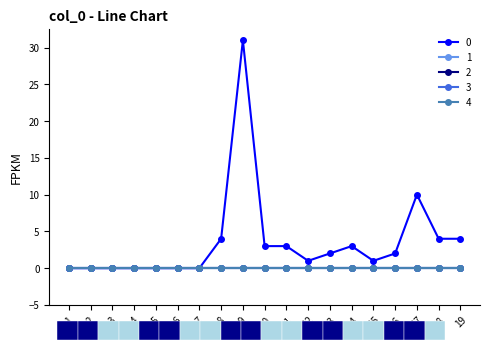

Reading left to right, extract all data points from this chart.

0: 1=0	2=0	3=0	4=0	5=0	6=0	7=0	8=4	9=31	10=3	11=3	12=1	13=2	14=3	15=1	16=2	17=10	18=4	19=4
1: 1=0	2=0	3=0	4=0	5=0	6=0	7=0	8=0	9=0	10=0	11=0	12=0	13=0	14=0	15=0	16=0	17=0	18=0	19=0
2: 1=0	2=0	3=0	4=0	5=0	6=0	7=0	8=0	9=0	10=0	11=0	12=0	13=0	14=0	15=0	16=0	17=0	18=0	19=0
3: 1=0	2=0	3=0	4=0	5=0	6=0	7=0	8=0	9=0	10=0	11=0	12=0	13=0	14=0	15=0	16=0	17=0	18=0	19=0
4: 1=0	2=0	3=0	4=0	5=0	6=0	7=0	8=0	9=0	10=0	11=0	12=0	13=0	14=0	15=0	16=0	17=0	18=0	19=0